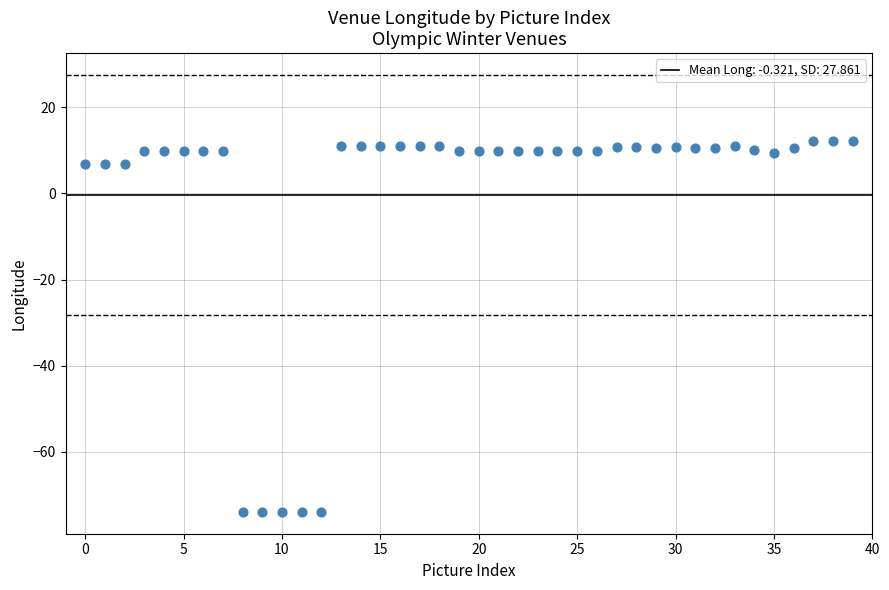

What is the range of Y values (max minus min)?

86.2